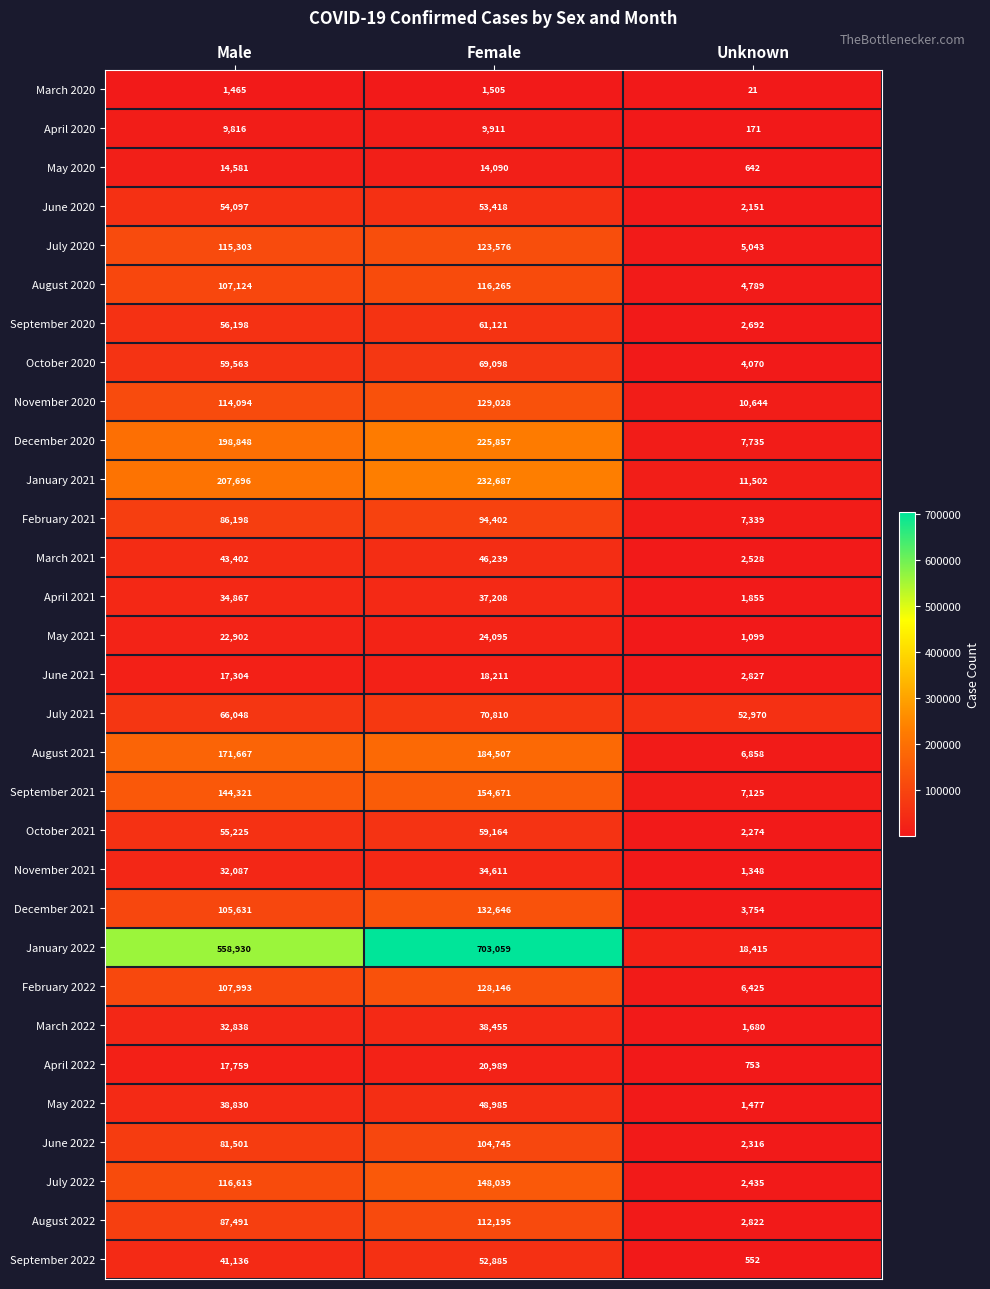

Which series has the largest range (max minus min)?

January 2022